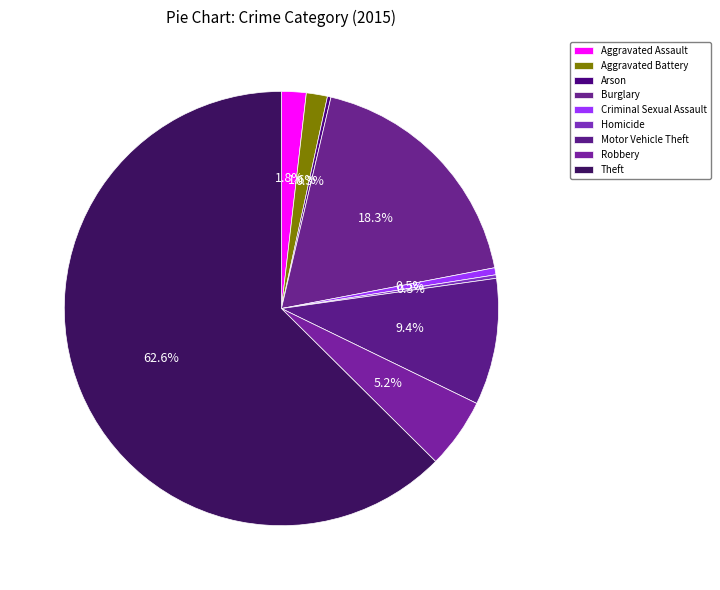

To the nearest percent, what portion does Burglary represent?

18%